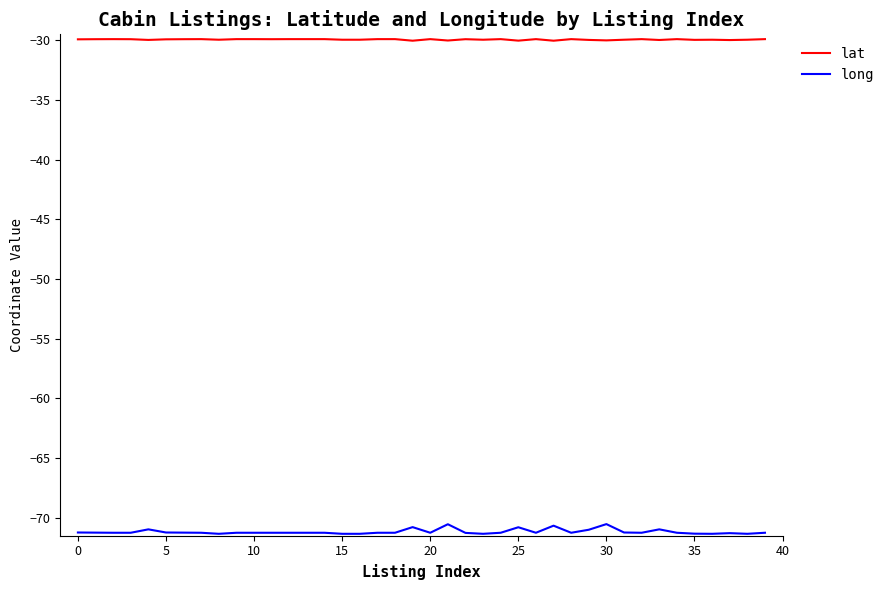

Which series has the widest spread of values?

long